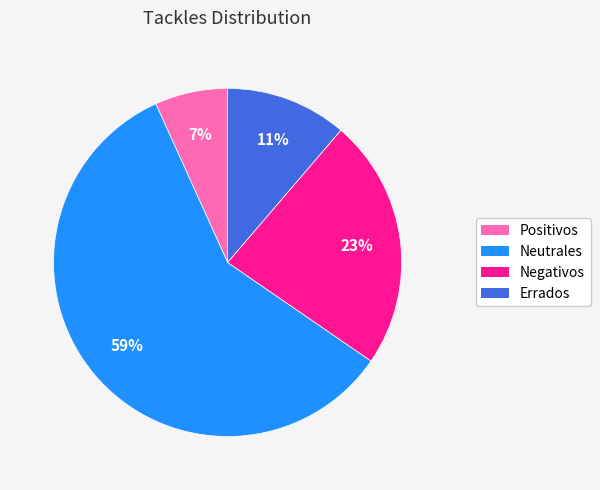

What is the largest slice in the pie chart?

Neutrales